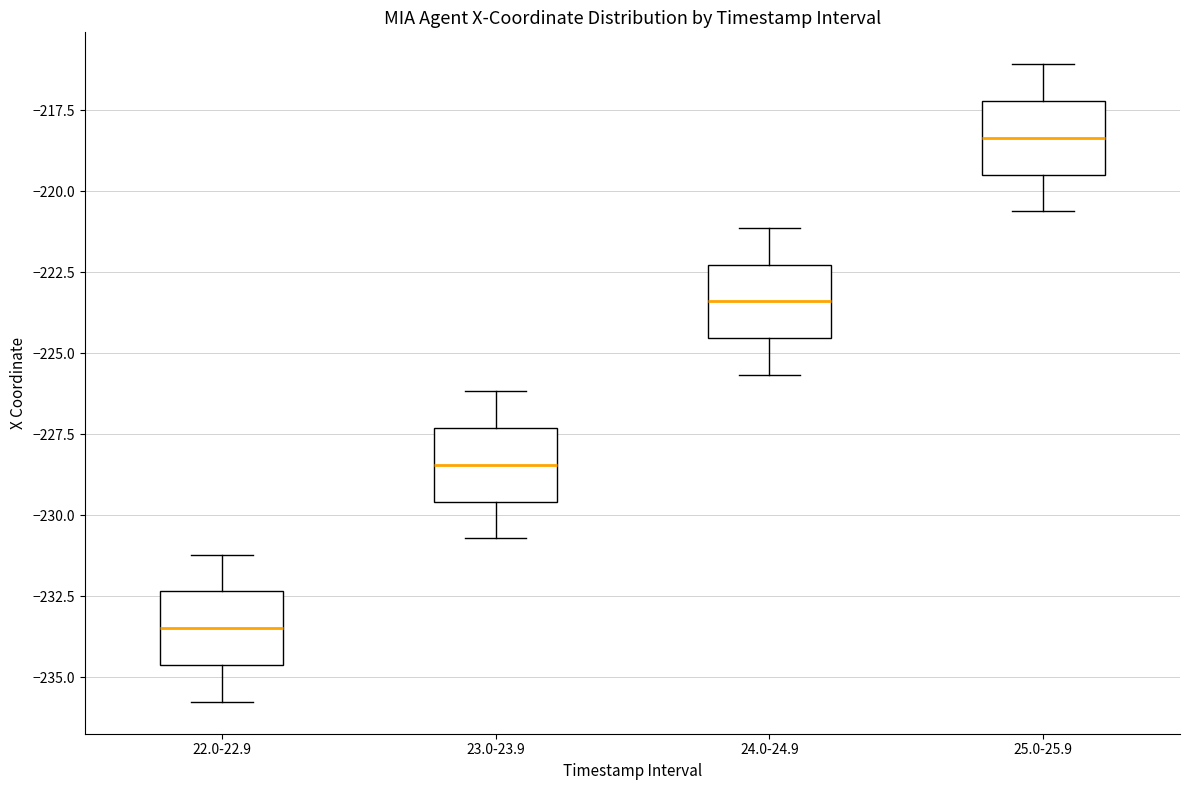

Reading left to right, transcribe this box plot: for each box, give where its median line is, the range the box spans, and where its two whiskers end, as read against the y-axis. The values are not printed on the chart, so give them approximately, as read against the axis.

22.0-22.9: median -233.5, box -234.5 to -232.5, whiskers -236.0 to -231.0
23.0-23.9: median -228.5, box -229.5 to -227.5, whiskers -230.5 to -226.0
24.0-24.9: median -223.5, box -224.5 to -222.5, whiskers -225.5 to -221.0
25.0-25.9: median -218.5, box -219.5 to -217.0, whiskers -220.5 to -216.0